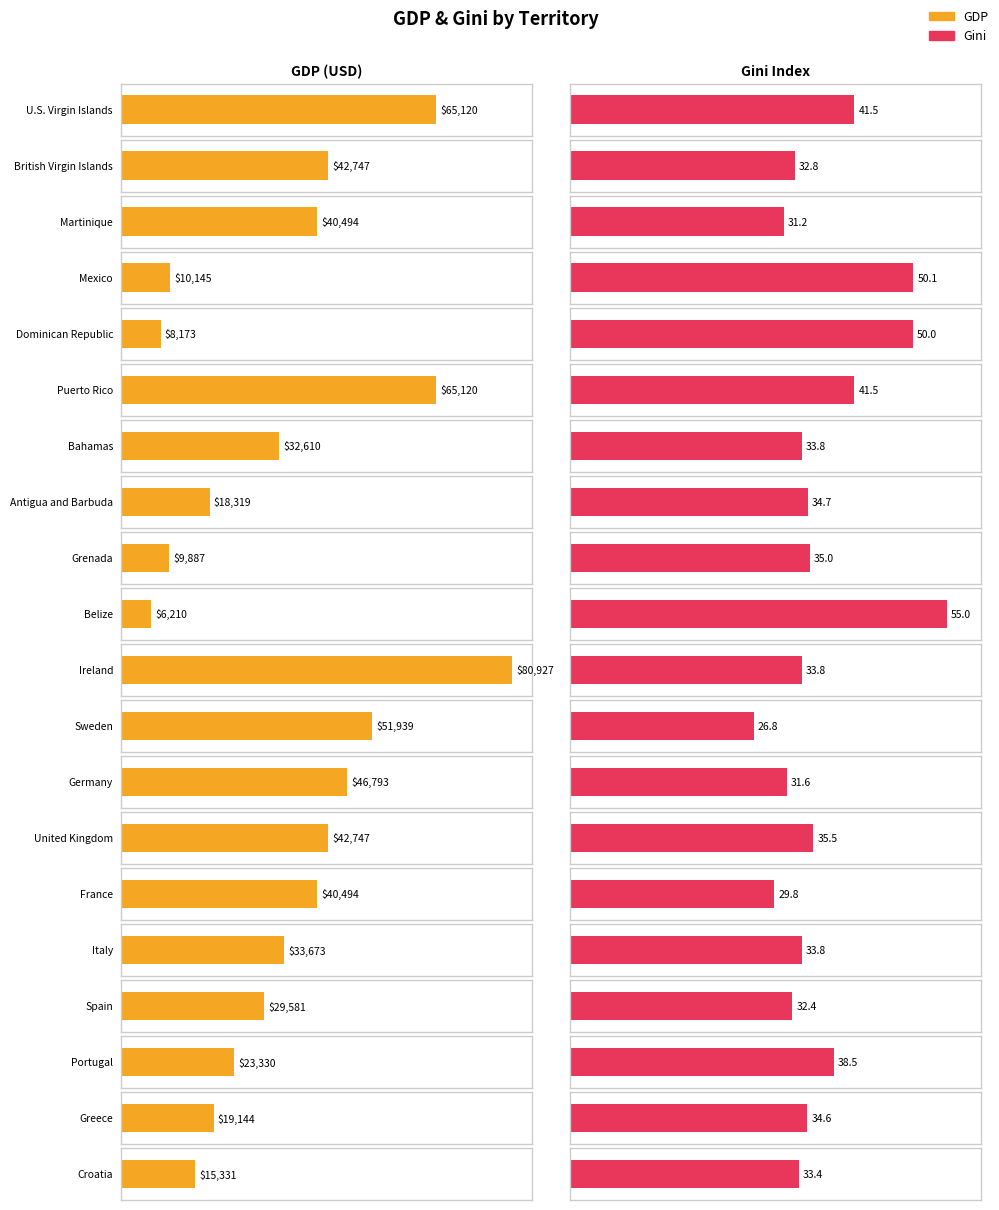

Rank the series by their maximum value, from highest to lowest.

GDP, Gini